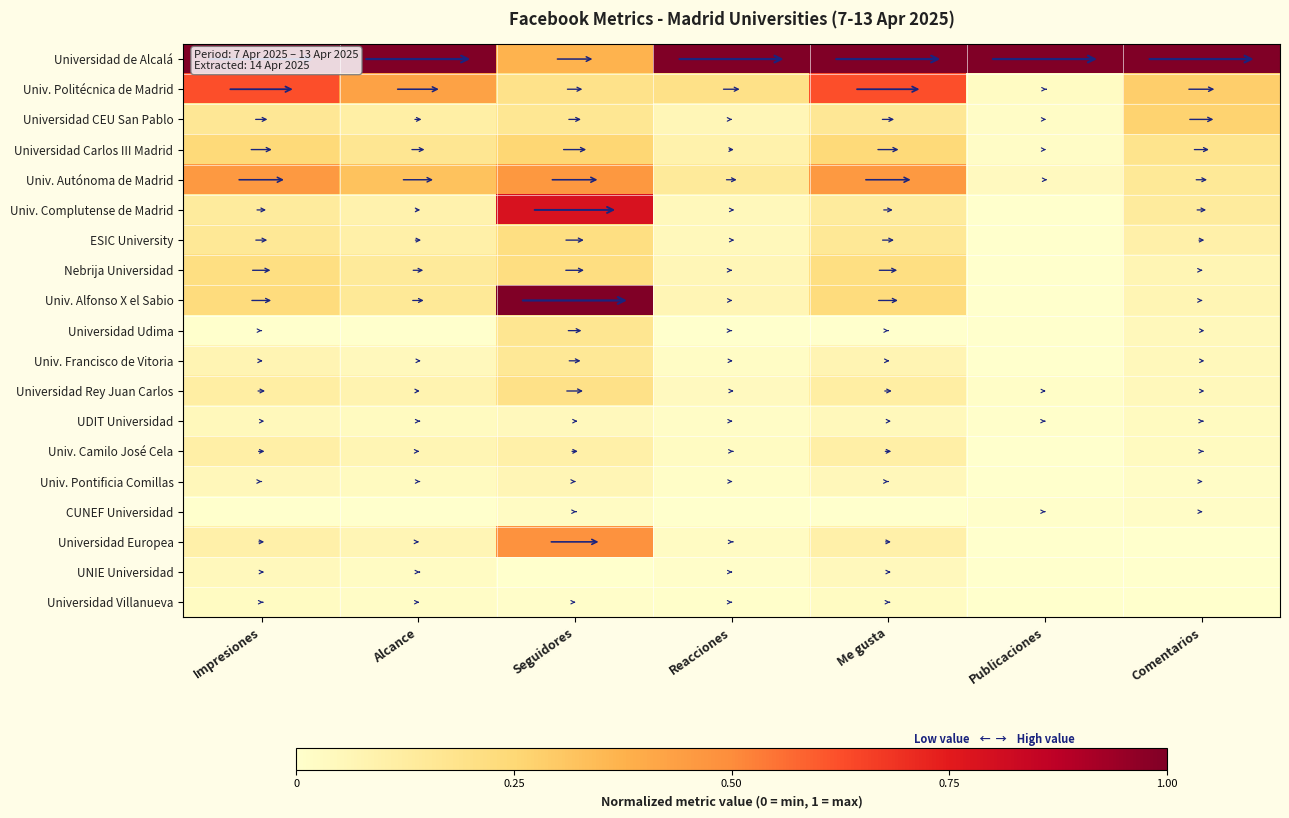

Between Impresiones and Seguidores, which series saw the biggest shift?

Univ. Alfonso X el Sabio